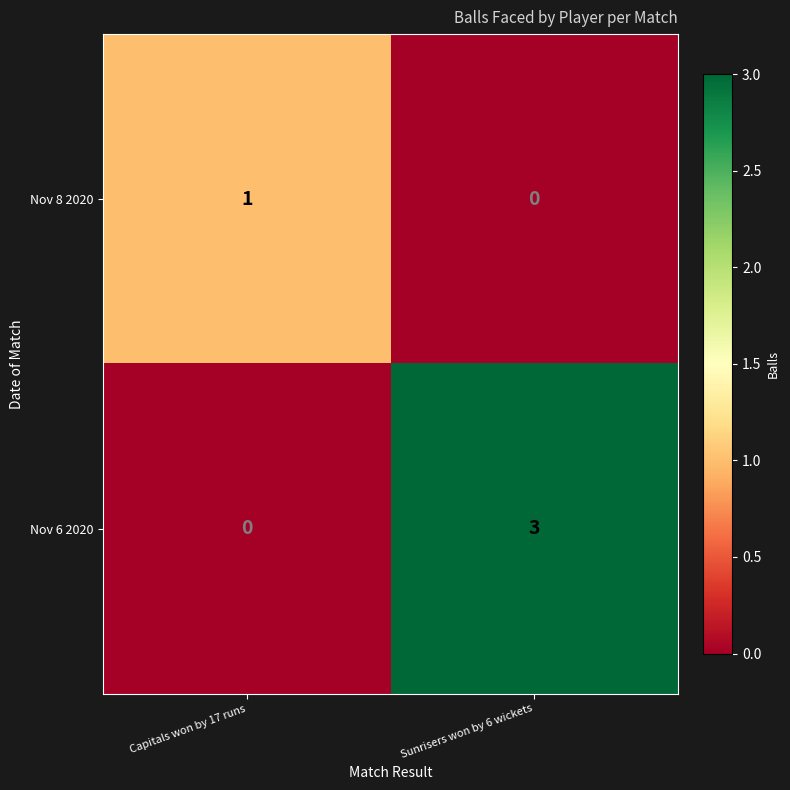

Is it true that Nov 6 2020 equals 0 at Capitals won by 17 runs?

True